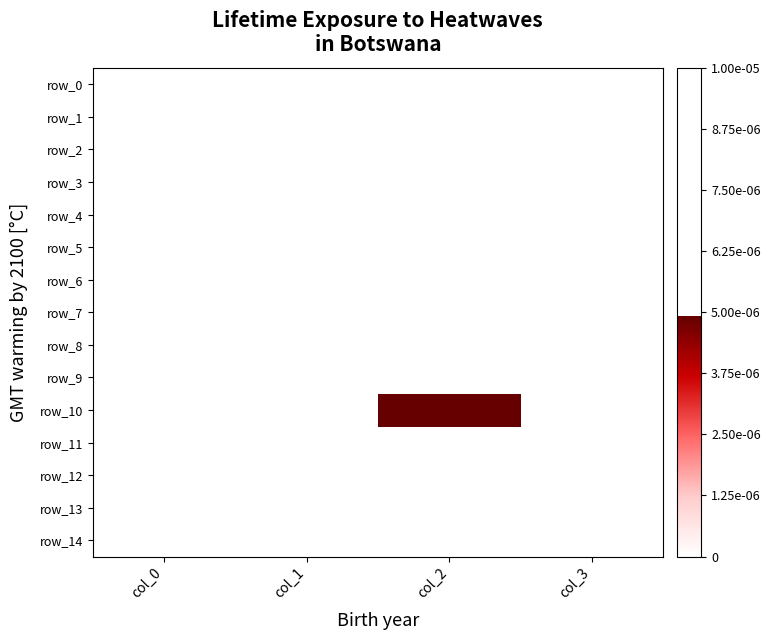

Count the number of categories in the chart.

4